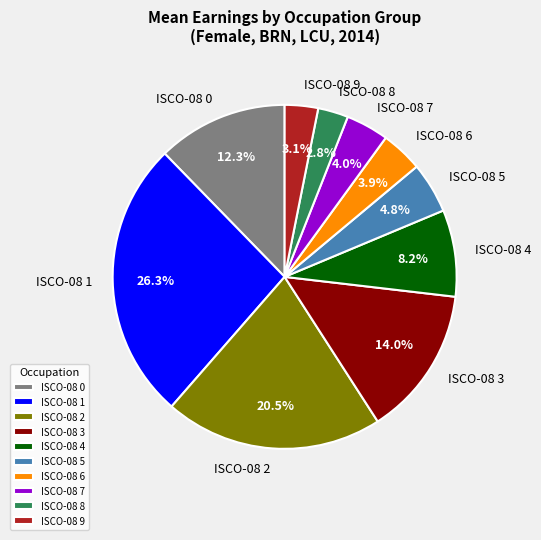

Does any single category account for the majority?

No